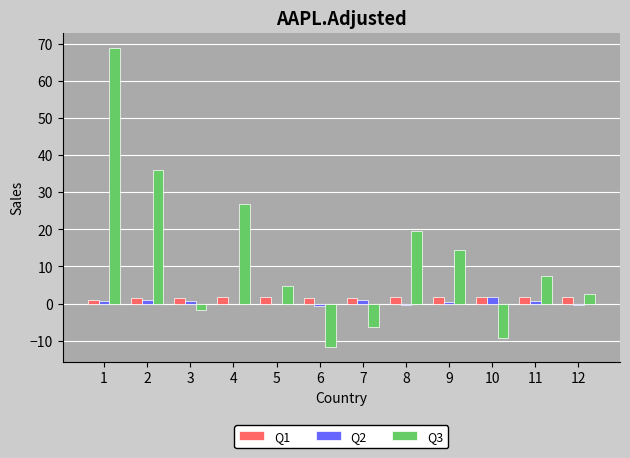

Count the number of categories in the chart.

12